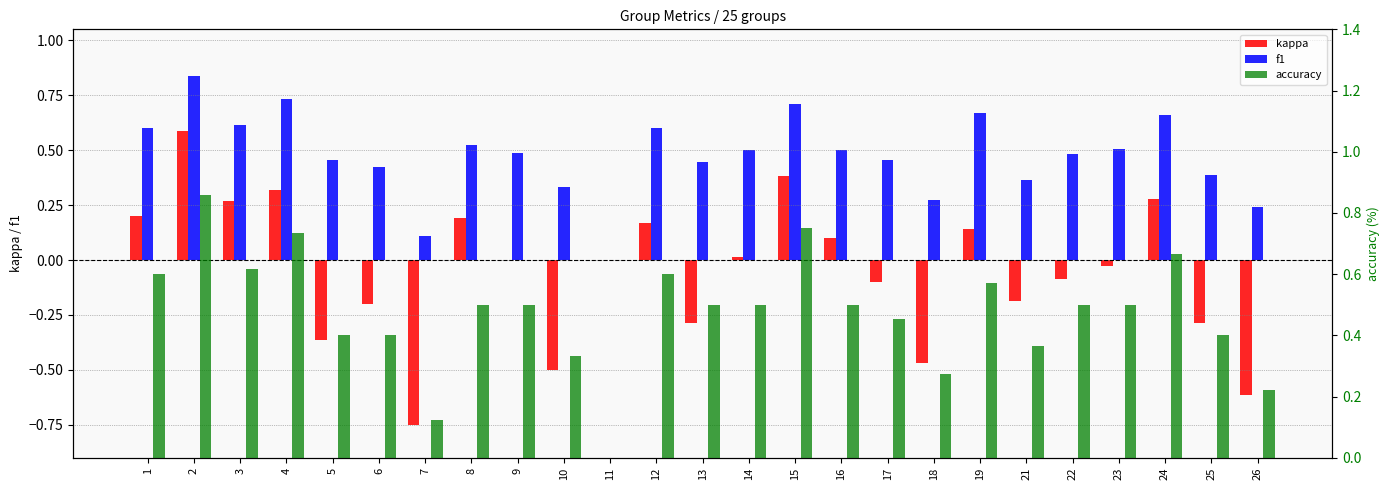

Is it true that f1 equals 0.8 at 9?

False